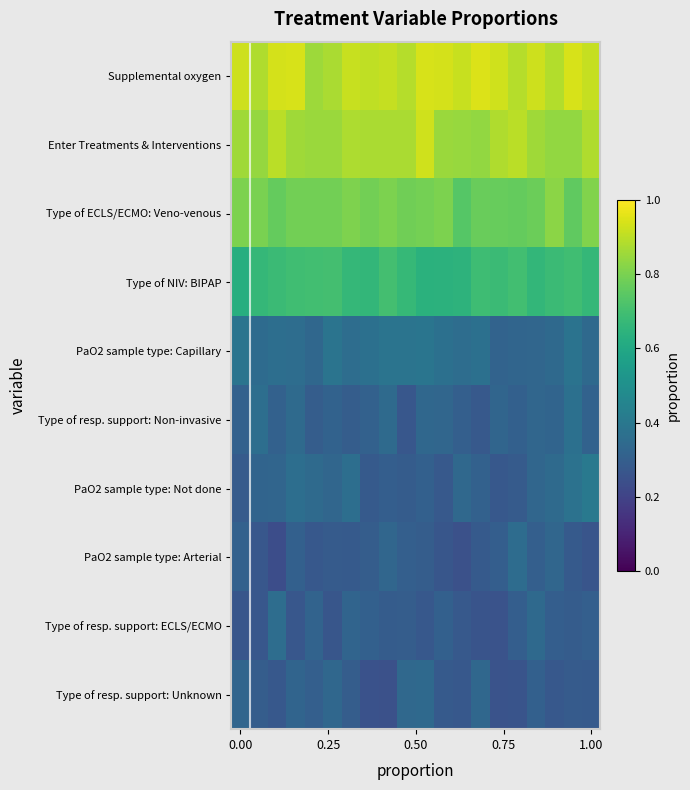

At which category does the chart reach its peak across all series?

13